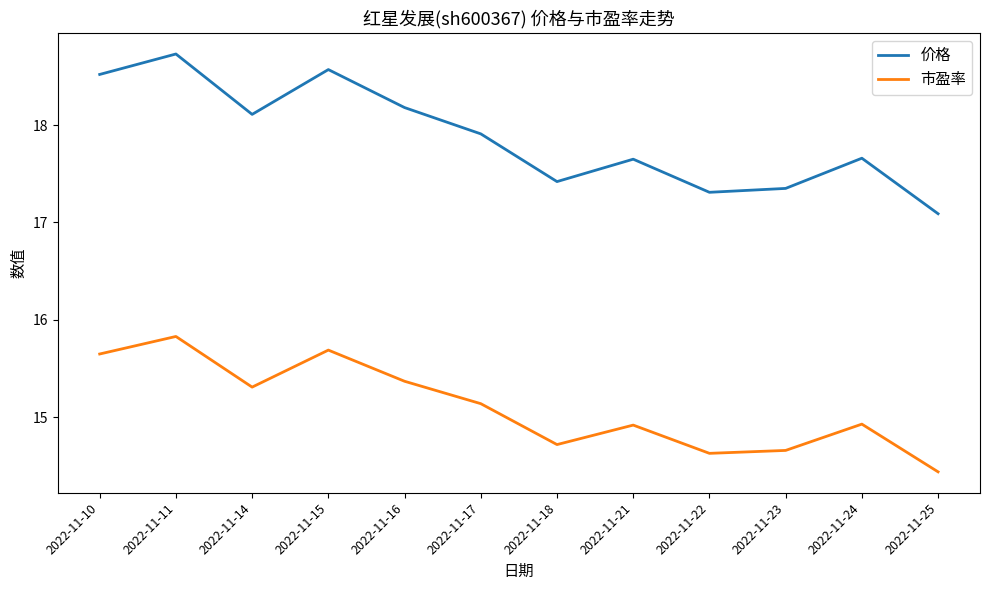

At which category is the sum across all series the highest?

2022-11-11